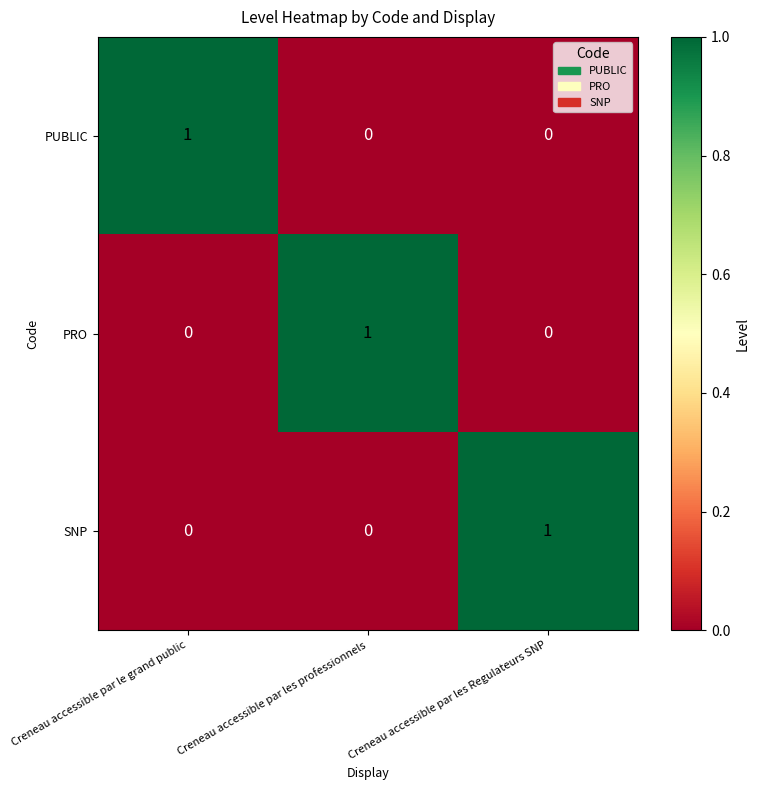

At how many categories does at least one series exceed 0?

3